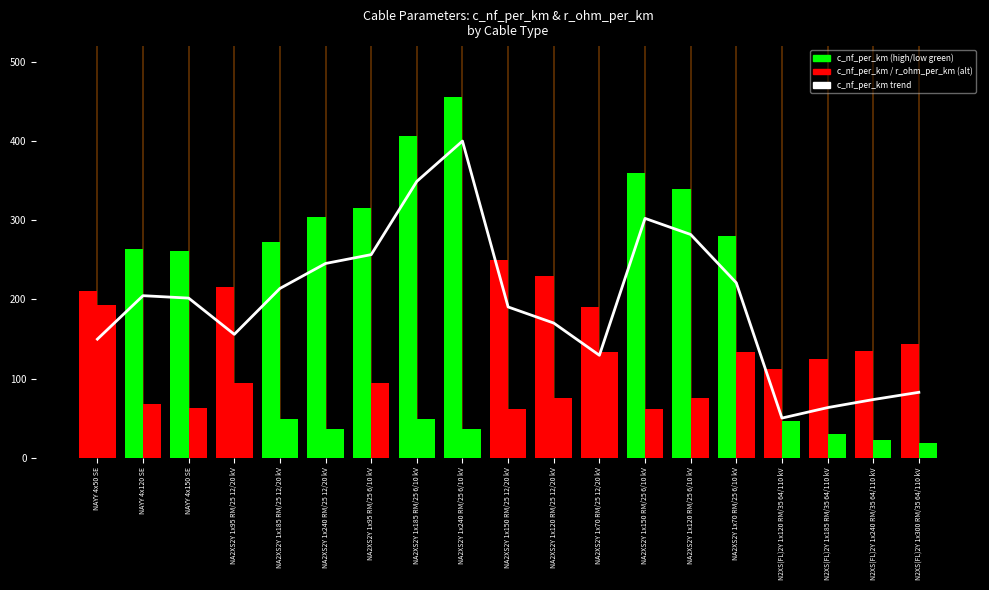

What is the label of the 2nd bar from the left?

NAYY 4x120 SE